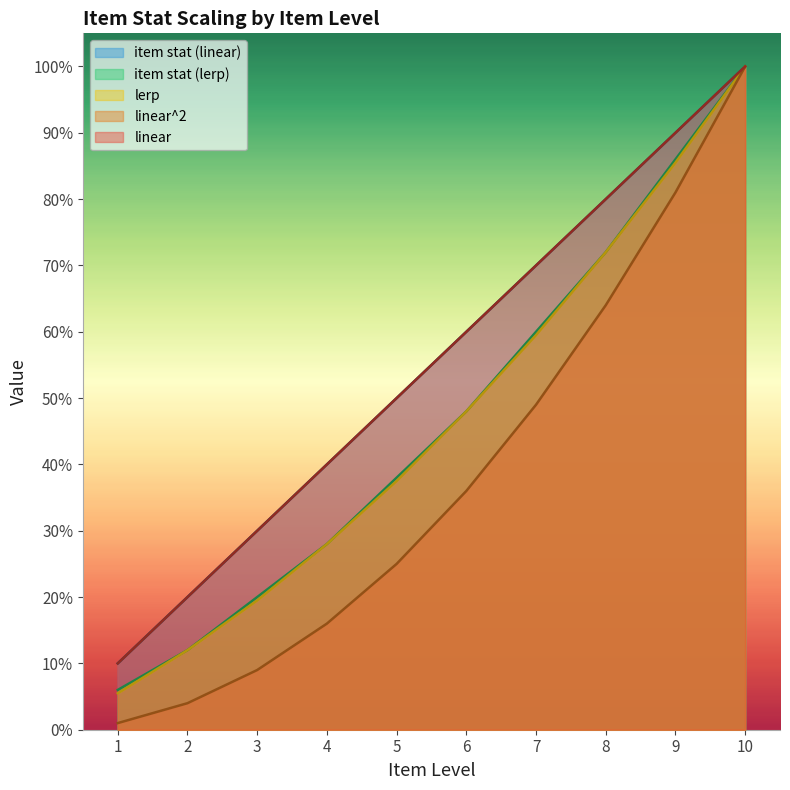

Between 3 and 7, which is larger?

7